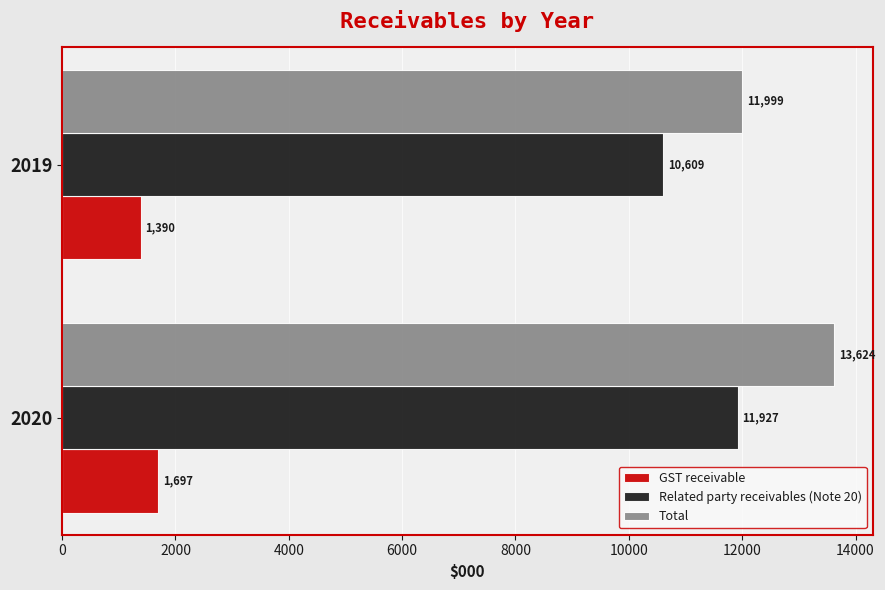

What is the approximate value of Related party receivables (Note 20) at 2019?

10609